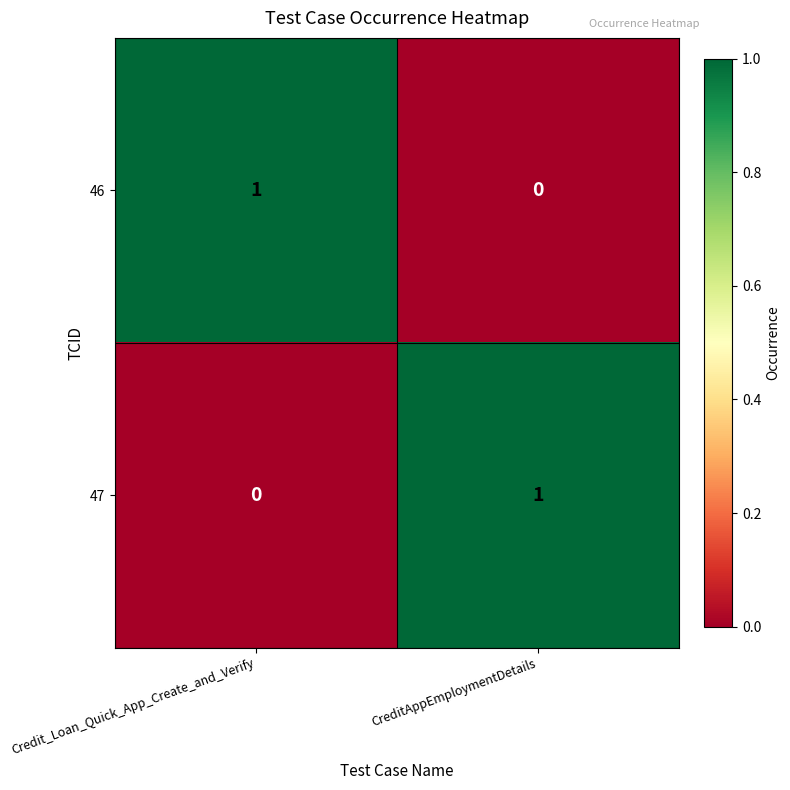

At which label does 46 reach its minimum?

CreditAppEmploymentDetails